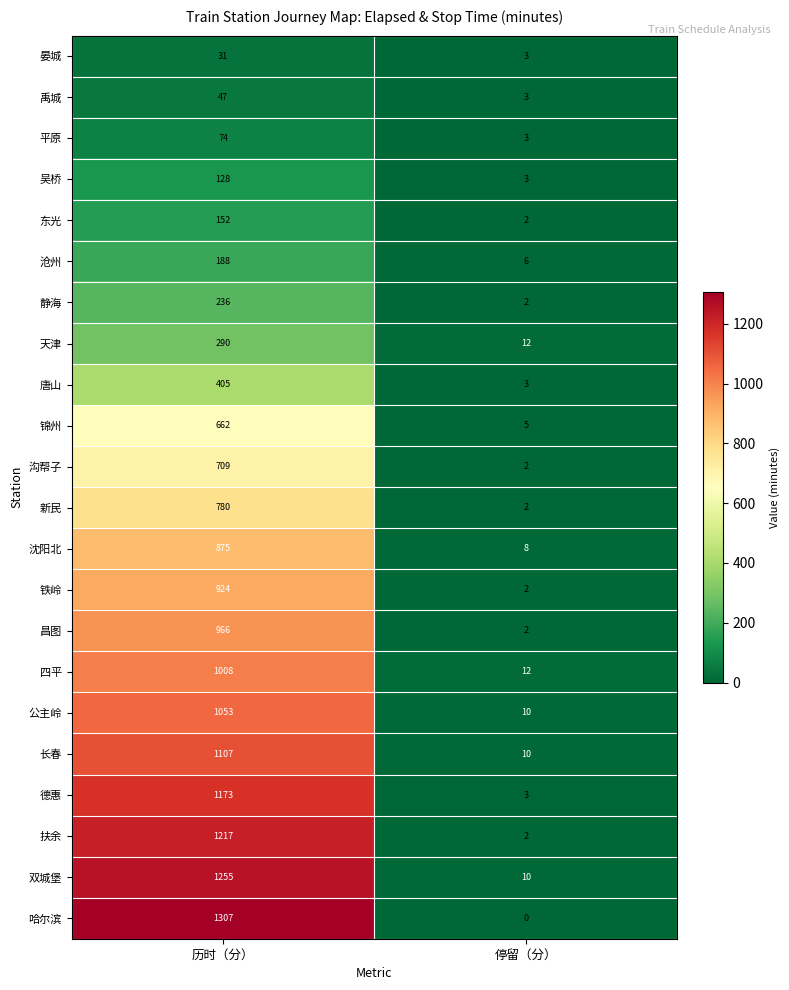

True or false: 吴桥 has a value of 128 at 历时（分）.

True